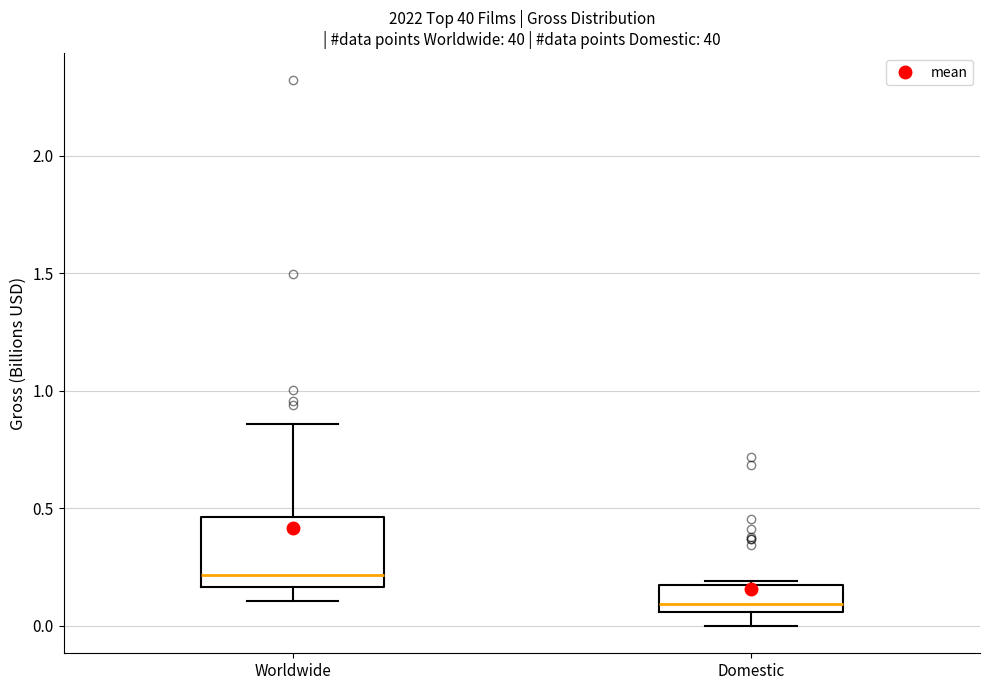

Which box's median line is the highest?

Worldwide